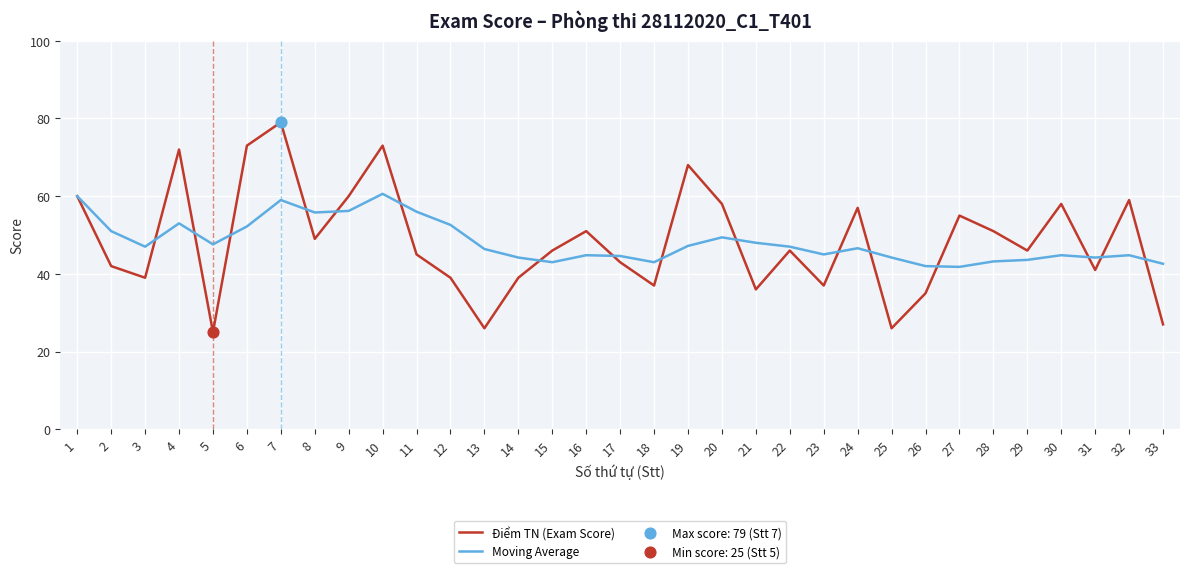

What is the total value across all series at 16?

95.8